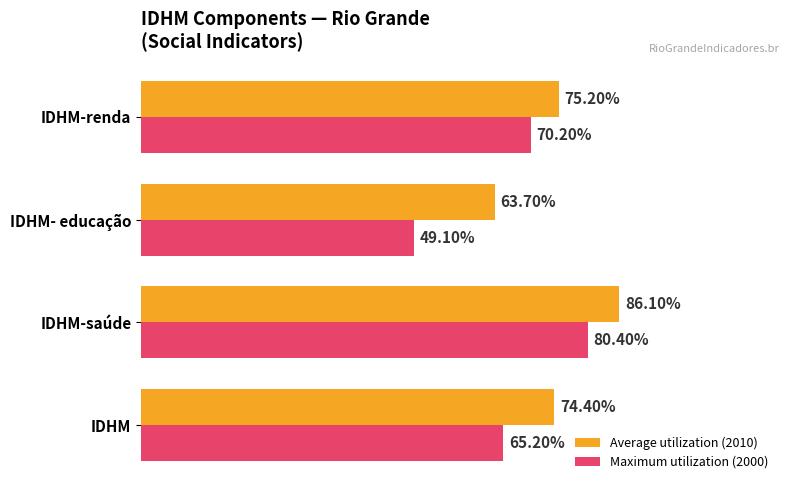

Reading right to left, extract all data points from this chart.

Average utilization (2010): 0.8	0.6	0.9	0.7
Maximum utilization (2000): 0.7	0.5	0.8	0.7